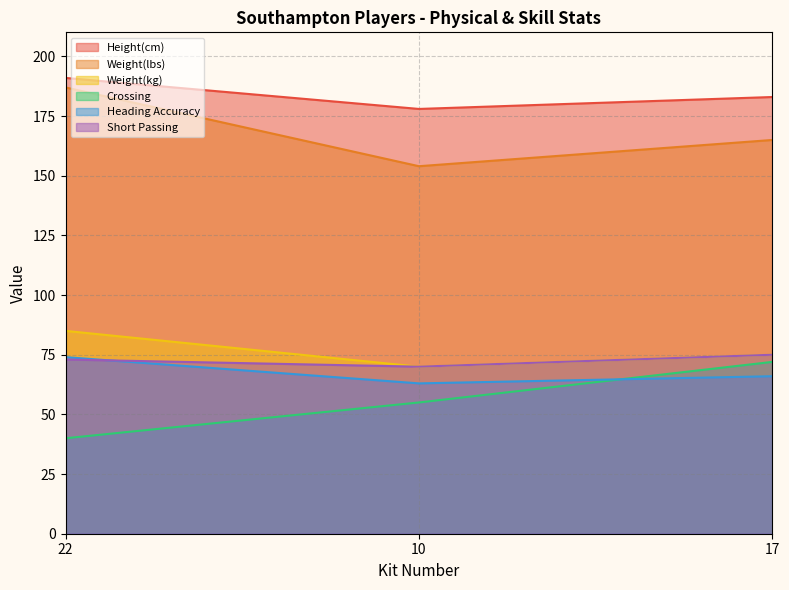

Reading right to left, transcribe all the data shown in this chart.

Height(cm): 17=183	10=178	22=191
Weight(lbs): 17=165	10=154	22=187
Weight(kg): 17=75	10=70	22=85
Crossing: 17=72	10=55	22=40
Heading Accuracy: 17=66	10=63	22=74
Short Passing: 17=75	10=70	22=73